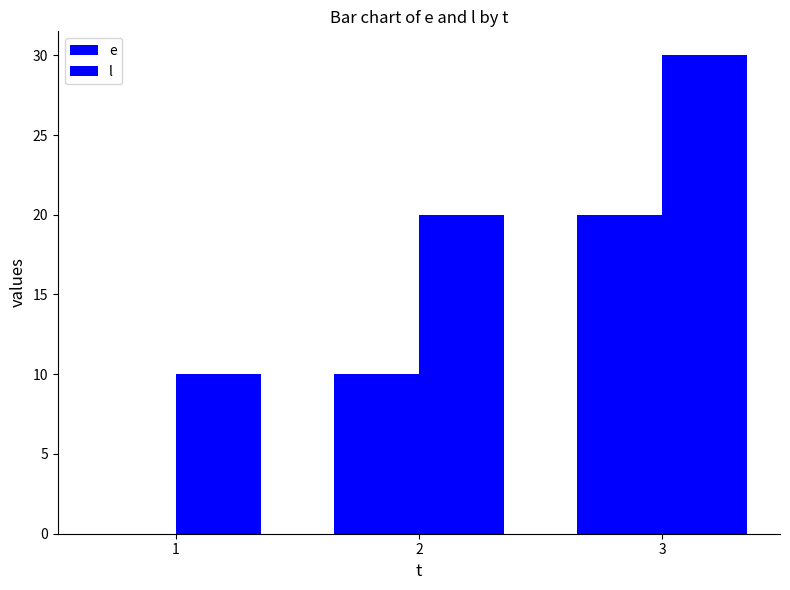

Rank the categories by e value from highest to lowest.

3, 2, 1